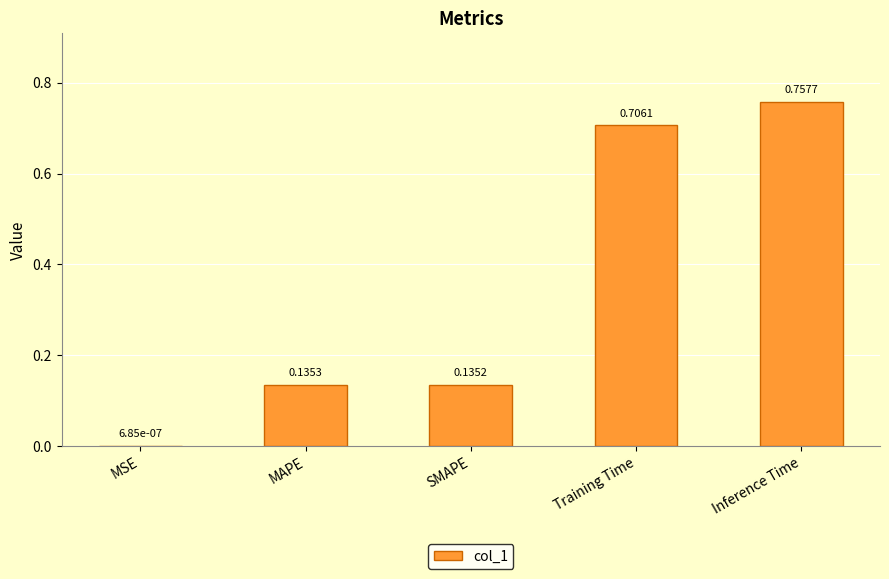

Between Inference Time and SMAPE, which is larger?

Inference Time